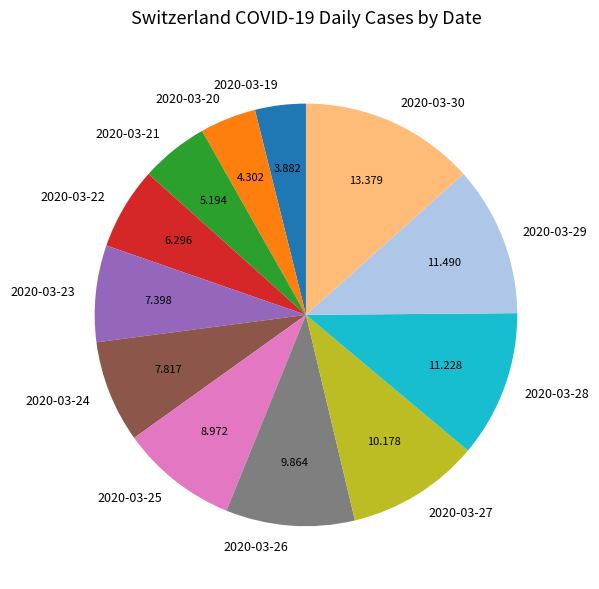

Does 2020-03-20 account for over 50% of the chart?

No